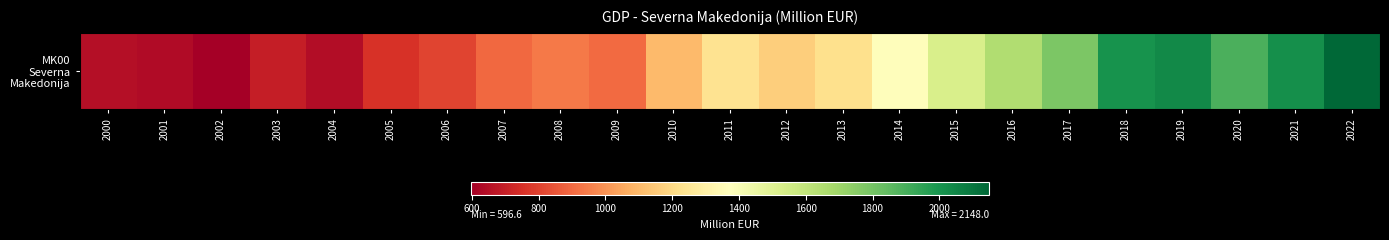

What is the sum of all values?

28665.7